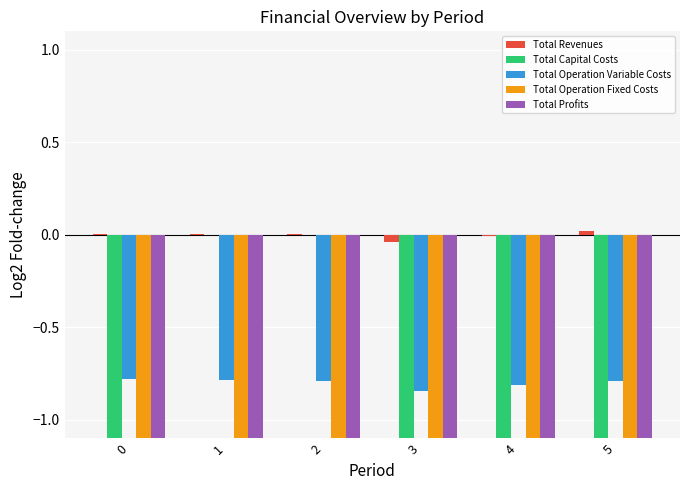

What is the difference between the Total Capital Costs values at 4 and 3?

3.4